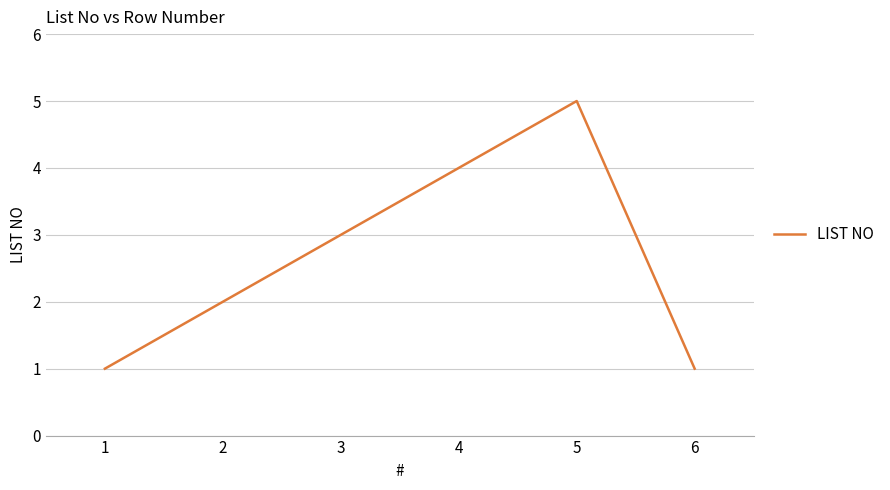

The value at 6 is 2. True or false?

False